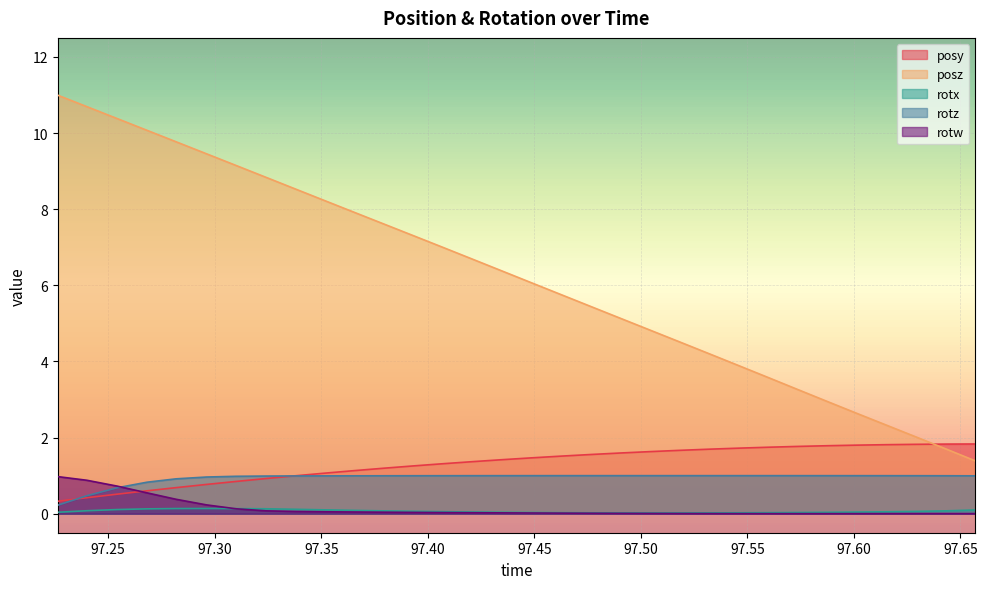

Which series has the largest range (max minus min)?

posz